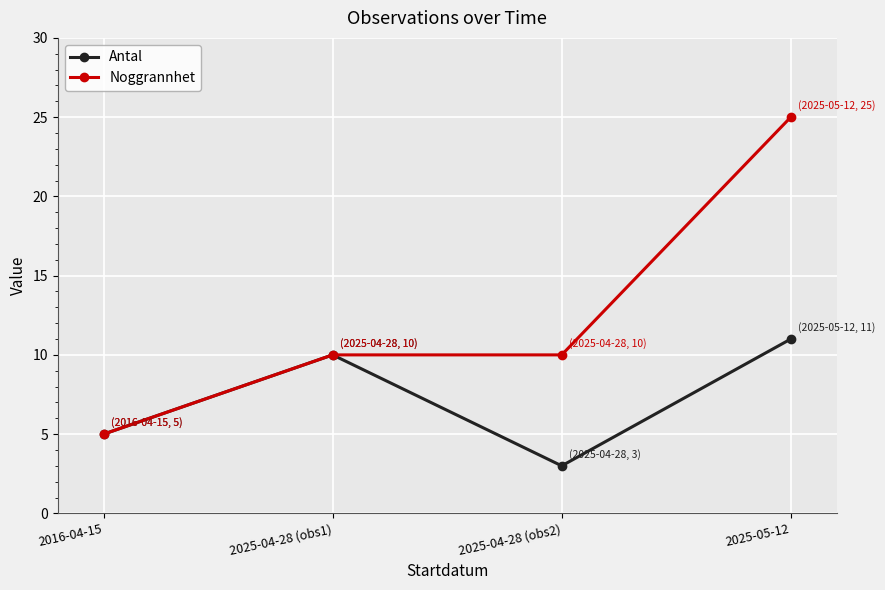

Is the value of Noggrannhet at 2025-04-28 (obs2) greater than the value of Antal at 2016-04-15?

Yes